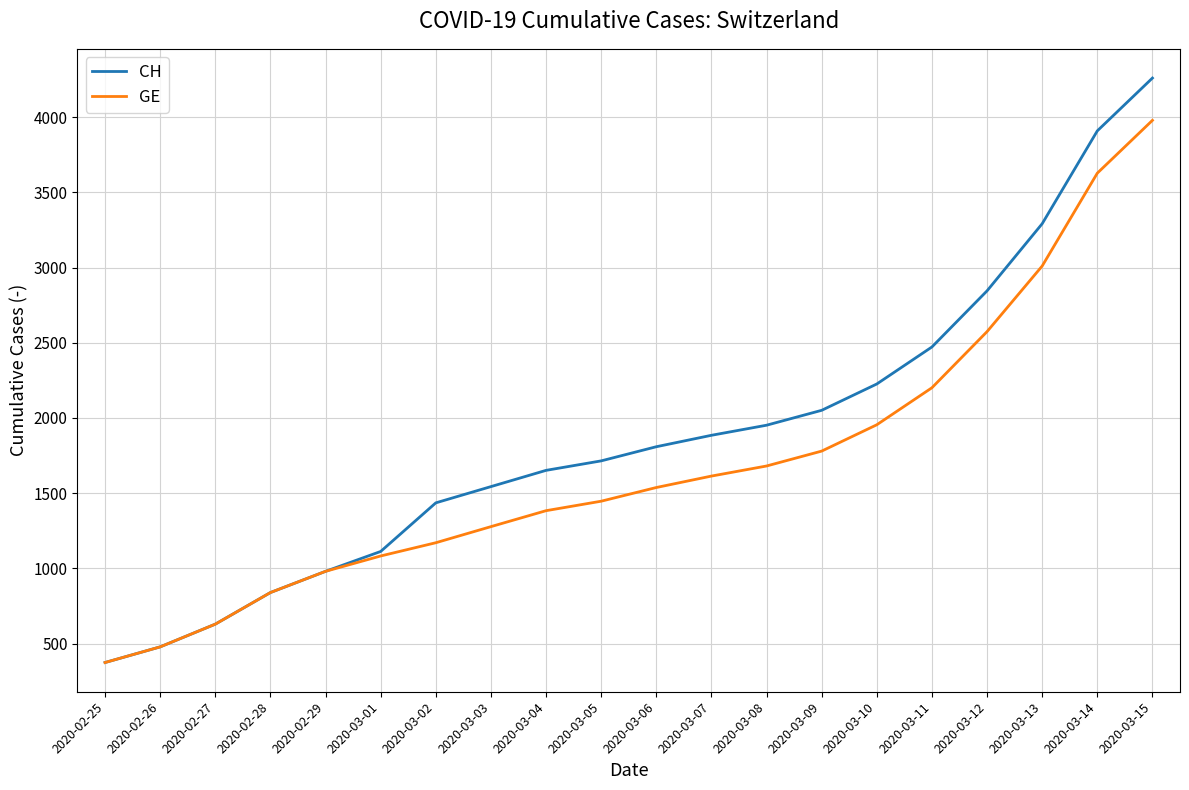

What are all the series names shown in the legend?

CH, GE